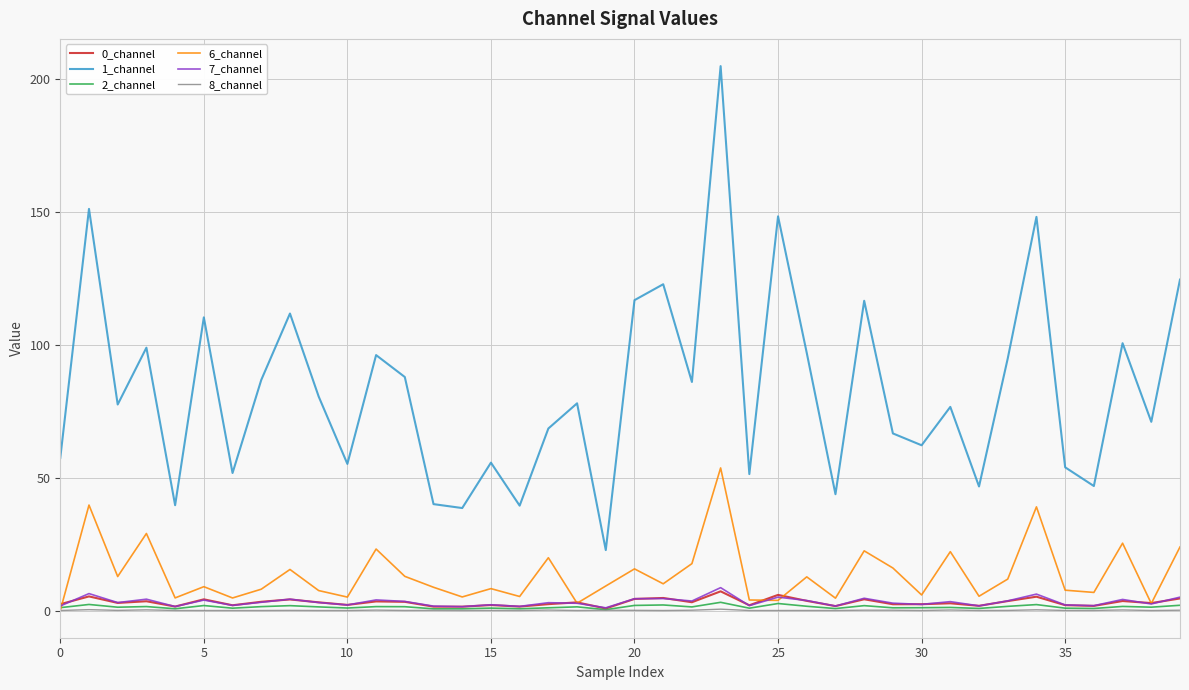

What is the maximum value shown in the chart?

204.8